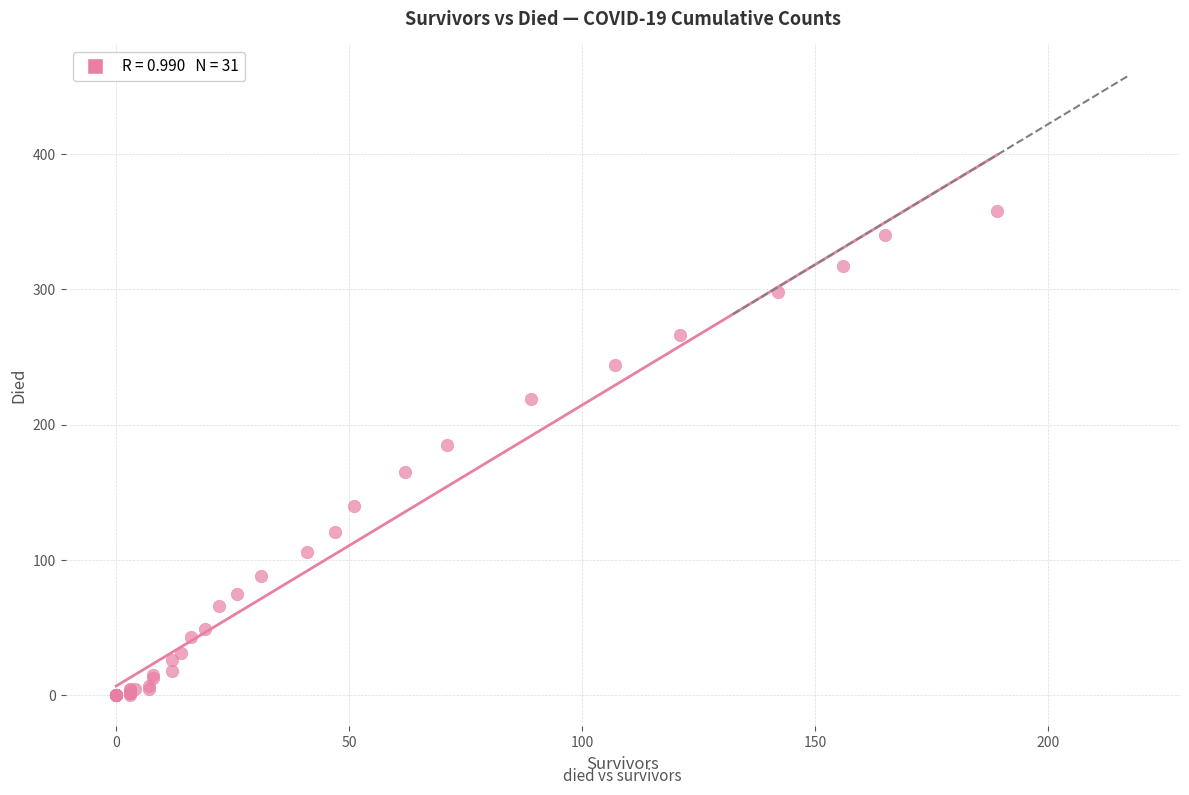

What Y value in the scatter plot is closest to 179?

185